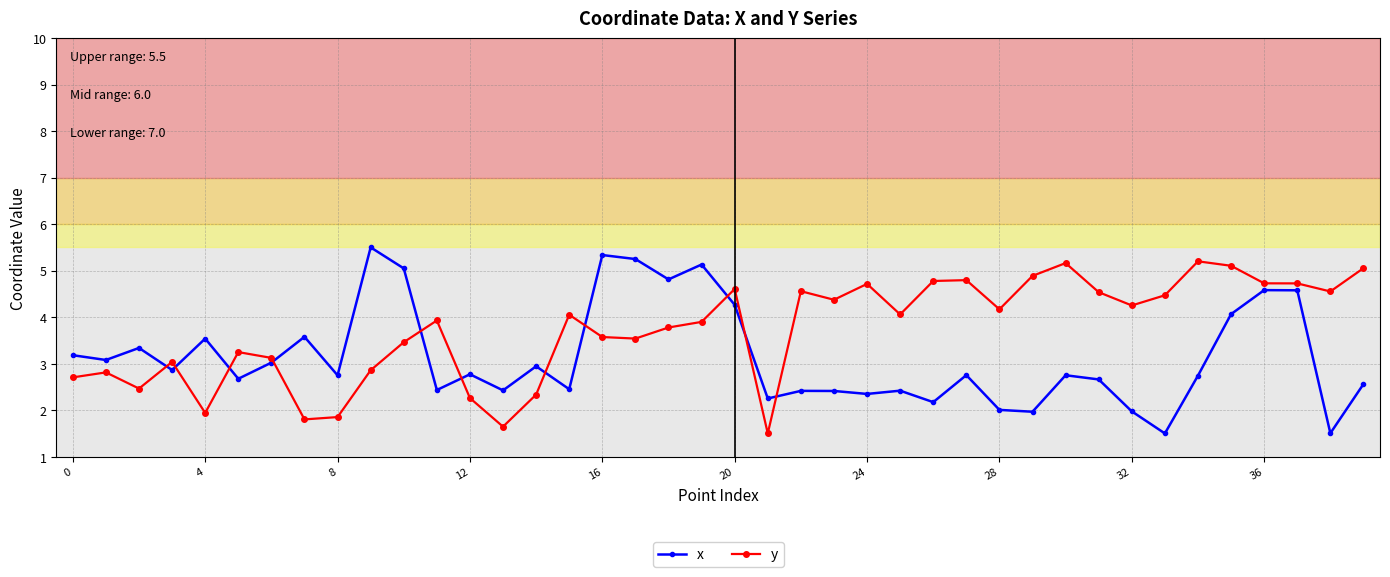

Which series has the largest total across all categories?

y